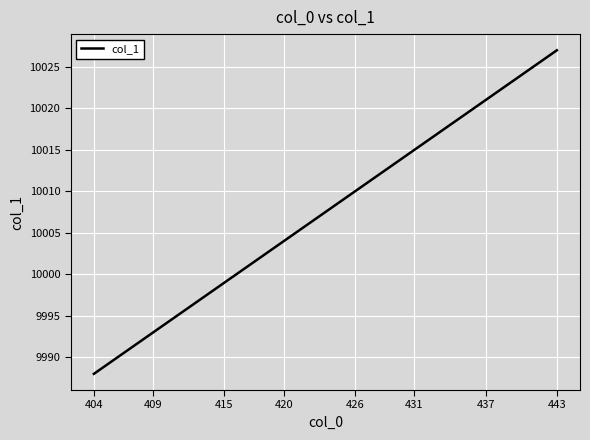

What is the maximum value shown in the chart?

10027